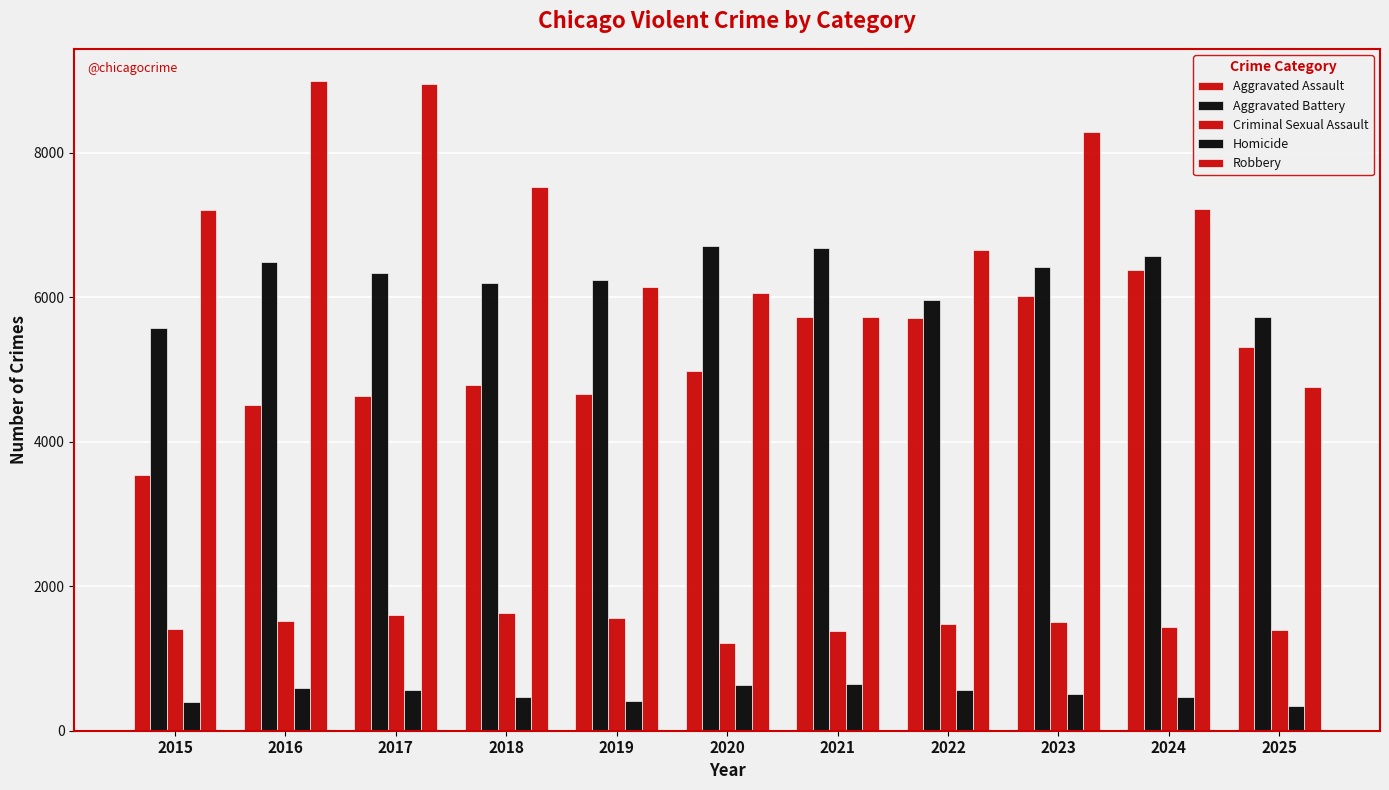

Reading left to right, extract all data points from this chart.

Aggravated Assault: 2015=3546	2016=4508	2017=4628	2018=4791	2019=4658	2020=4977	2021=5721	2022=5716	2023=6017	2024=6374	2025=5307
Aggravated Battery: 2015=5579	2016=6483	2017=6336	2018=6191	2019=6243	2020=6715	2021=6678	2022=5964	2023=6417	2024=6574	2025=5728
Criminal Sexual Assault: 2015=1401	2016=1522	2017=1599	2018=1629	2019=1565	2020=1214	2021=1387	2022=1480	2023=1498	2024=1436	2025=1394
Homicide: 2015=404	2016=588	2017=560	2018=471	2019=409	2020=627	2021=648	2022=561	2023=504	2024=472	2025=341
Robbery: 2015=7213	2016=8988	2017=8950	2018=7528	2019=6138	2020=6065	2021=5728	2022=6658	2023=8283	2024=7226	2025=4751